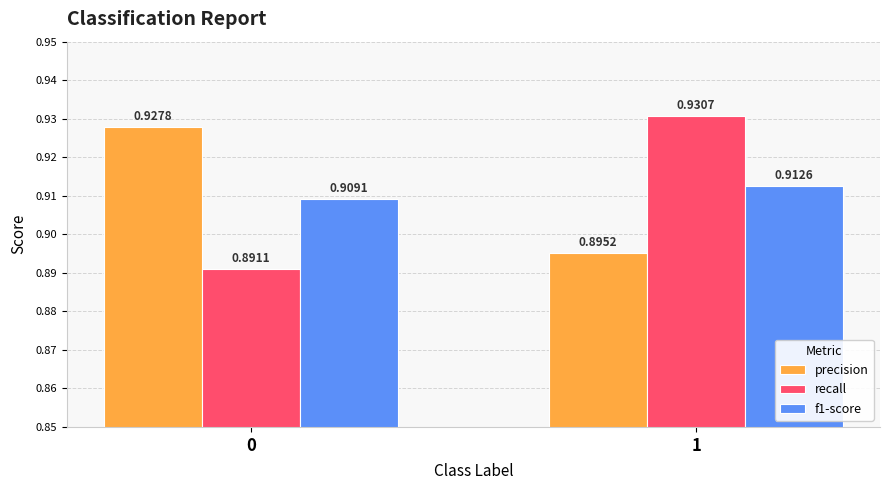

List the series in order of their peak value, highest first.

recall, precision, f1-score